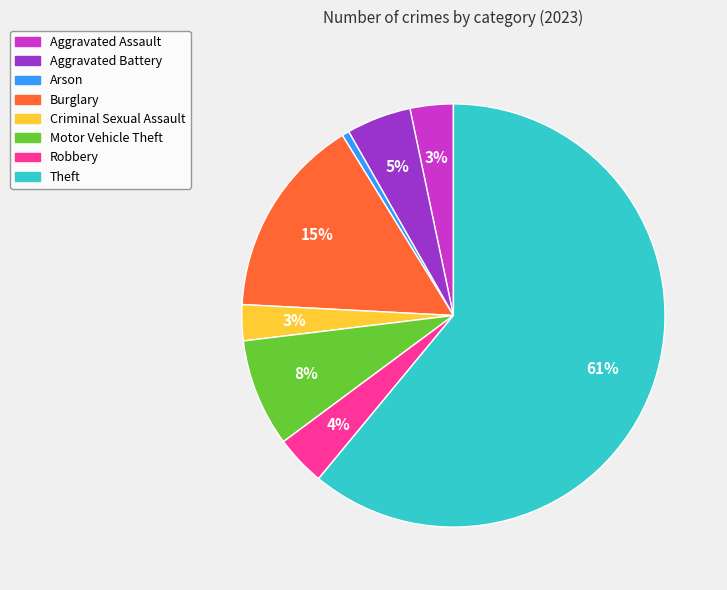

What is the largest slice in the pie chart?

Theft